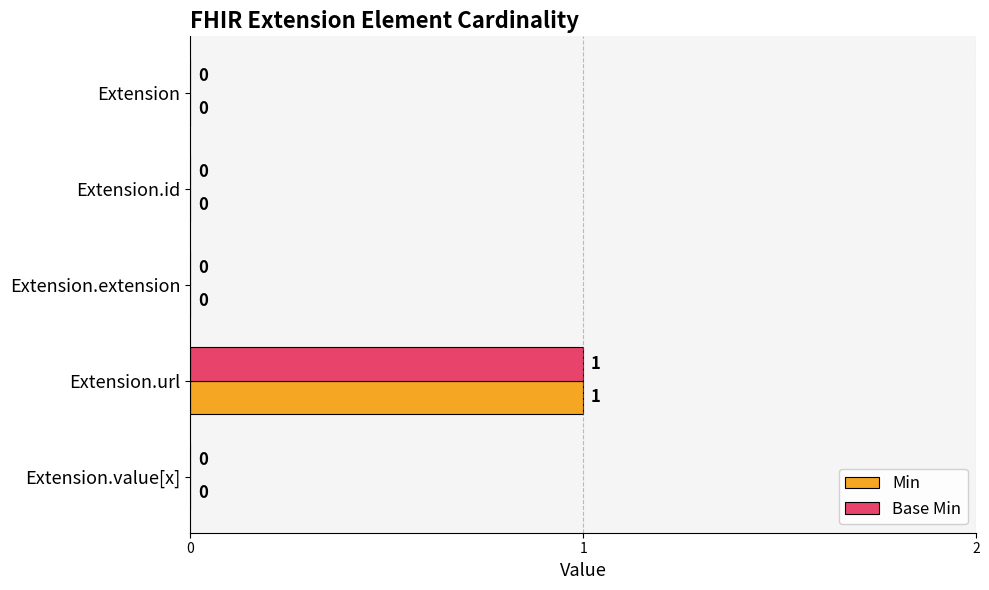

At which category is the sum across all series the highest?

Extension.url